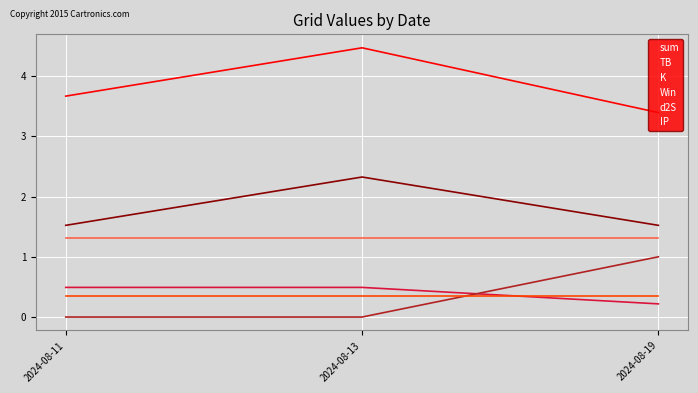

Reading left to right, list all the values displayed in this chart.

sum: 2024-08-11=3.7	2024-08-13=4.5	2024-08-19=3.4
TB: 2024-08-11=1.5	2024-08-13=2.3	2024-08-19=1.5
K: 2024-08-11=0.5	2024-08-13=0.5	2024-08-19=0.2
Win: 2024-08-11=0.0	2024-08-13=0.0	2024-08-19=1.0
d2S: 2024-08-11=1.3	2024-08-13=1.3	2024-08-19=1.3
IP: 2024-08-11=0.3	2024-08-13=0.3	2024-08-19=0.3